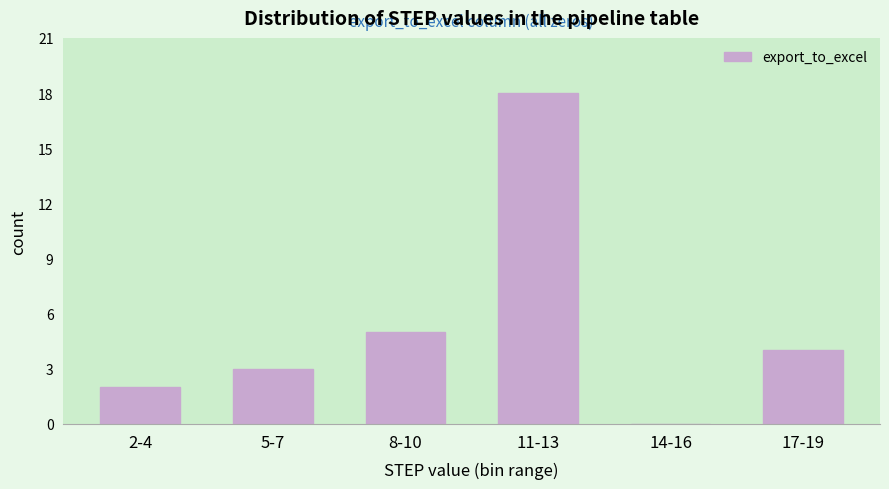

Reading left to right, what are all the values shown in this chart?

2-4=2	5-7=3	8-10=5	11-13=18	14-16=0	17-19=4